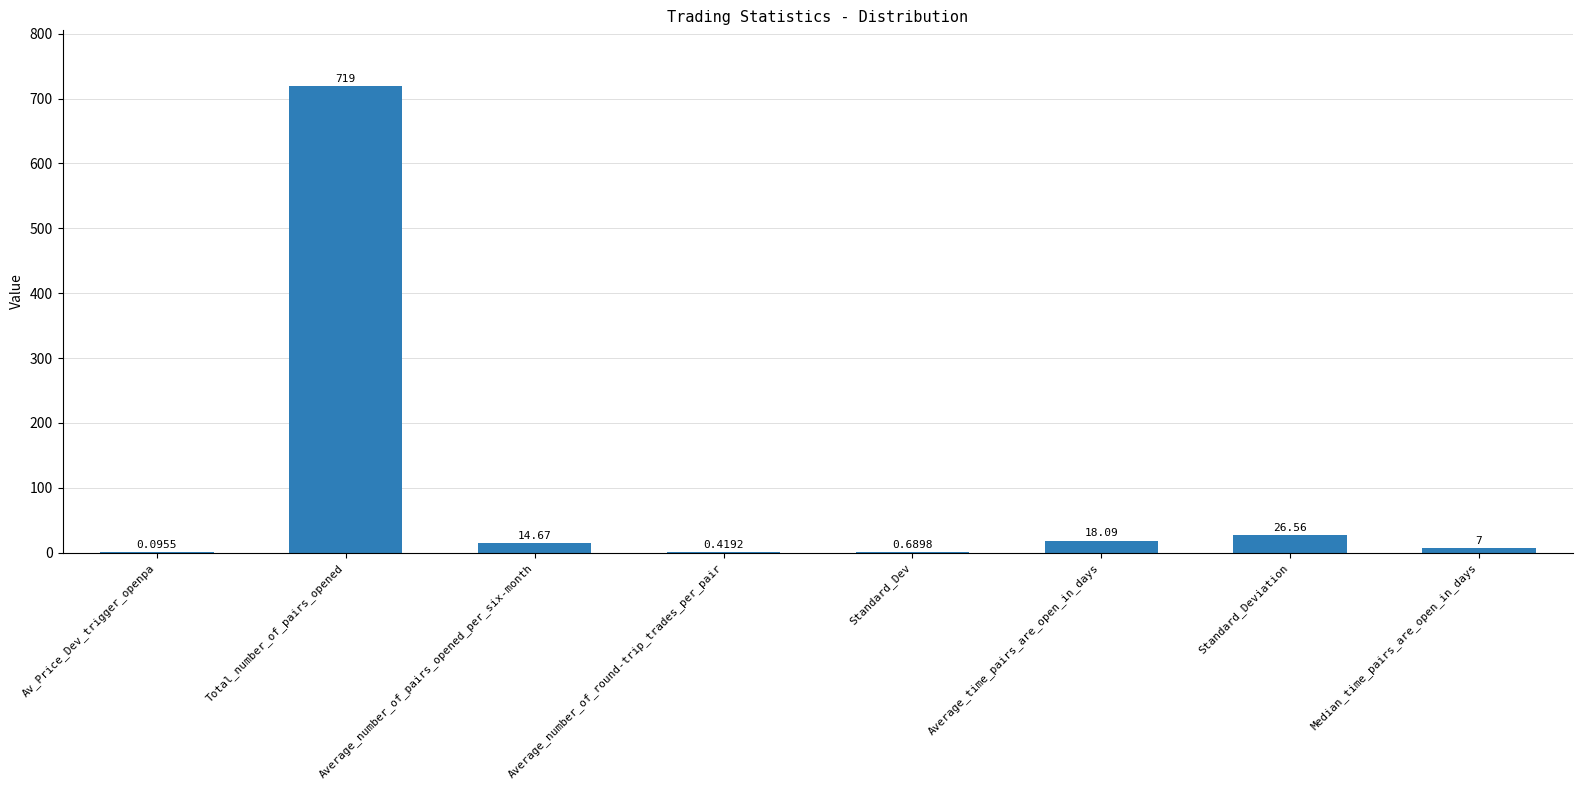

What is the greatest value displayed?

719.0